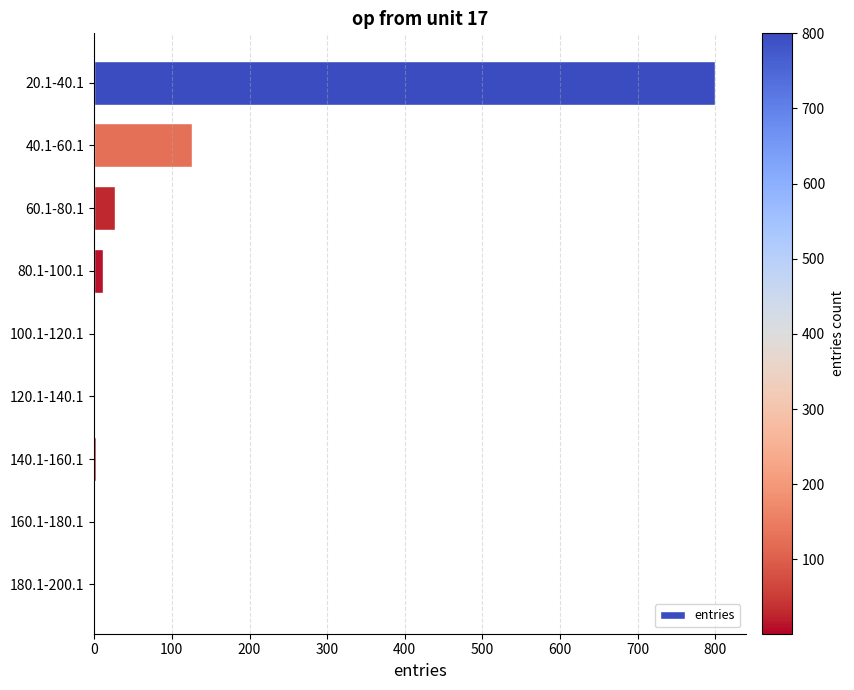

At which category does the chart reach its peak across all series?

20.1-40.1